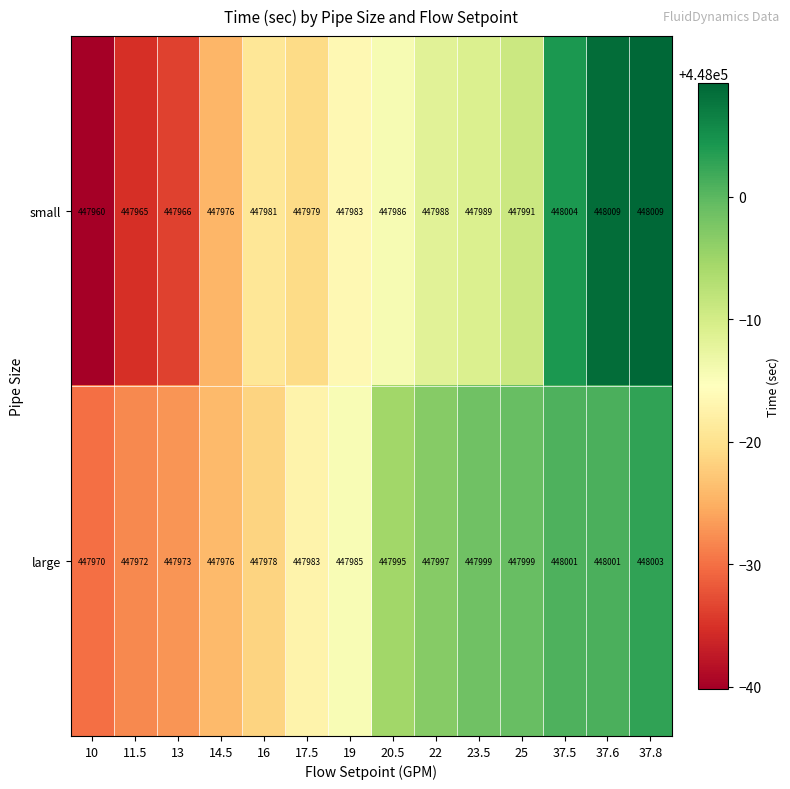

Count the number of data series in this chart.

2